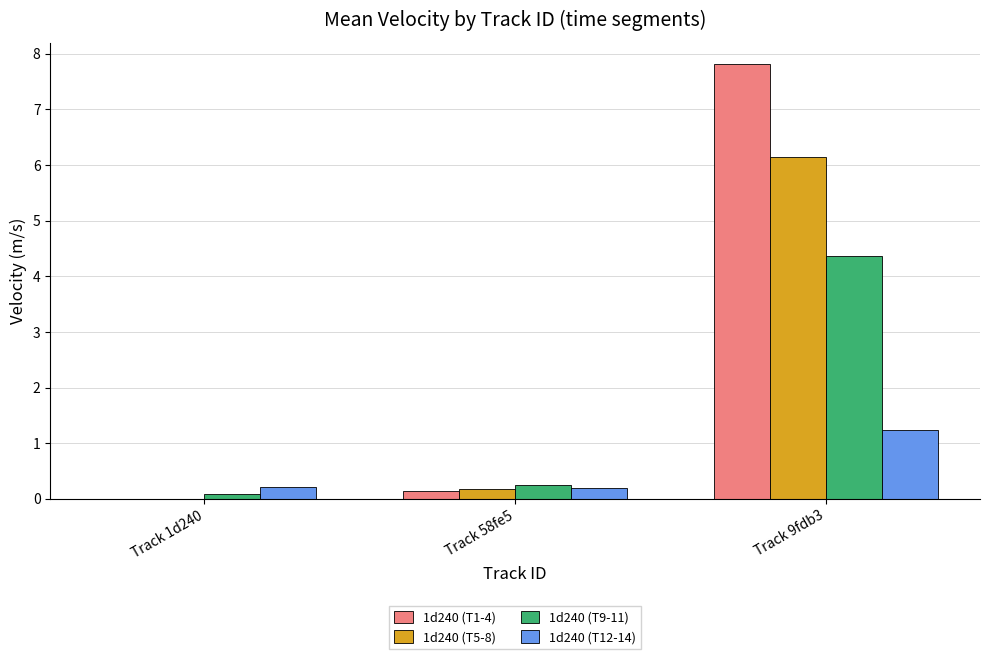

What is the greatest value displayed?

7.8